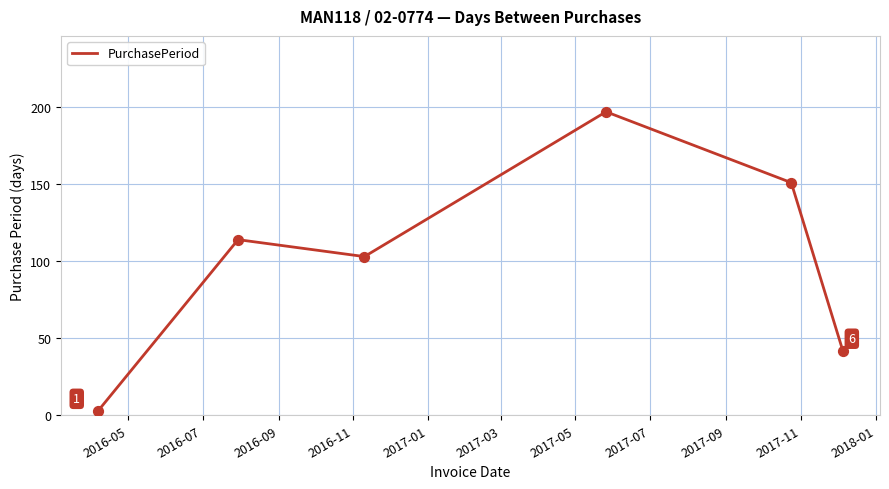

What is the average value?

102